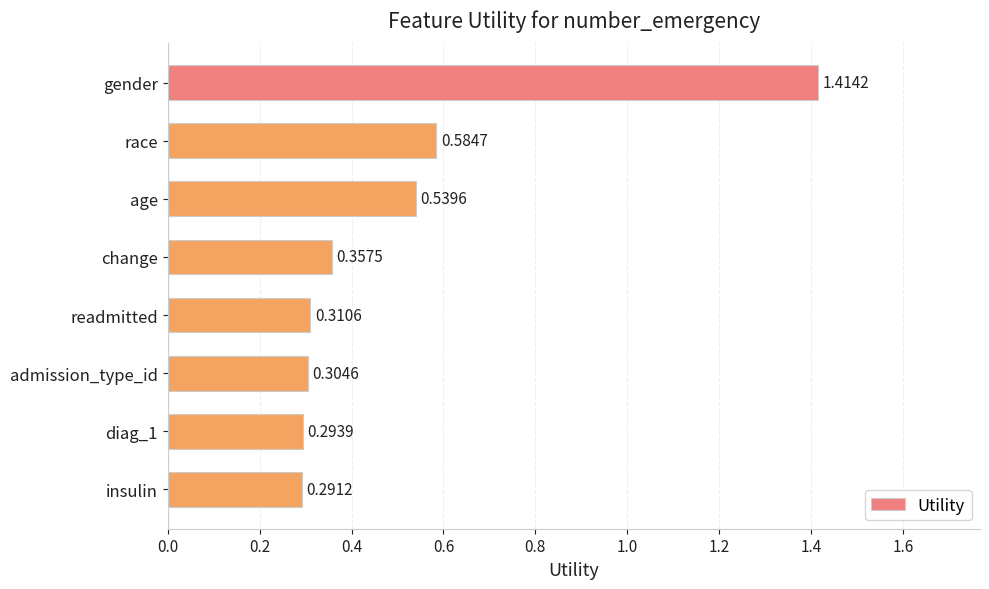

What is the difference between the maximum and minimum values?

1.1